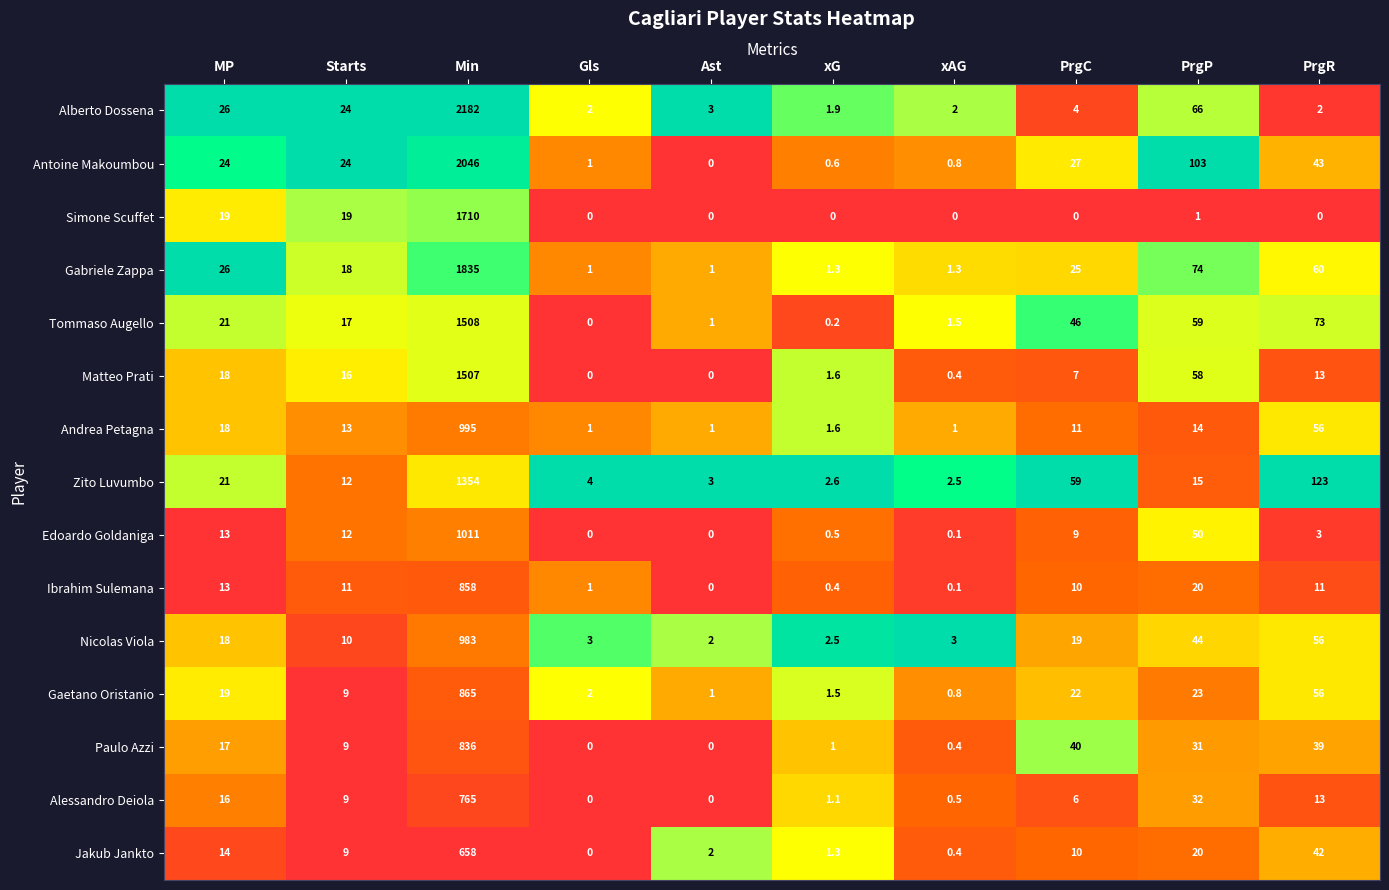

At which label is Jakub Jankto closest to 329?

PrgR